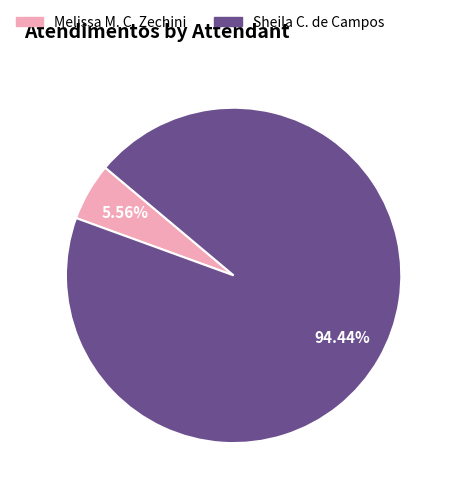

Is there a majority slice in this chart?

Yes